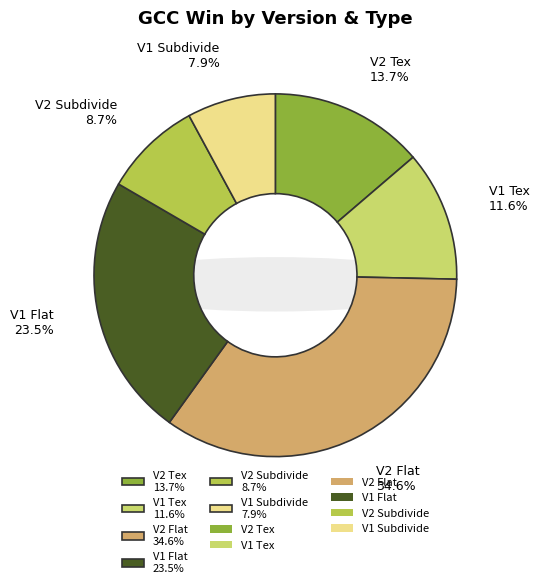

What percentage is the V1 Tex slice, to the nearest percent?

12%